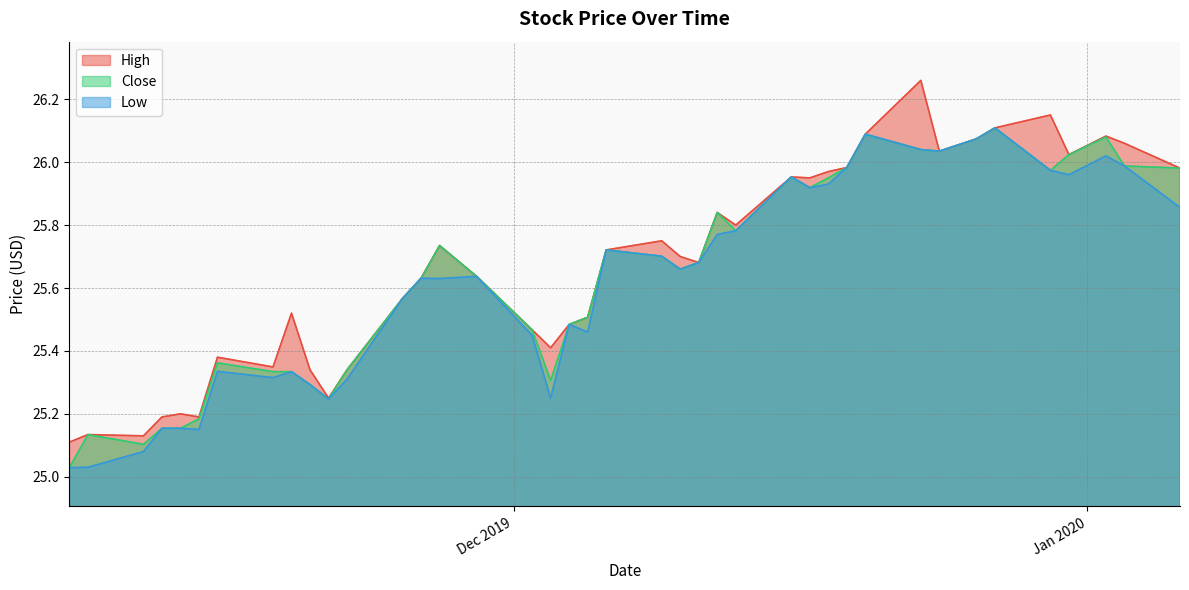

Rank the series by their average value, from highest to lowest.

High, Close, Low